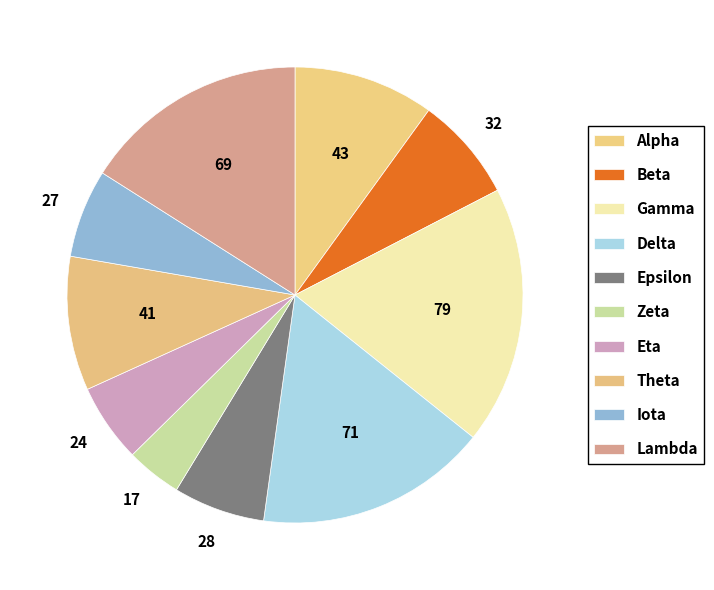

How many slices are in this pie chart?

10